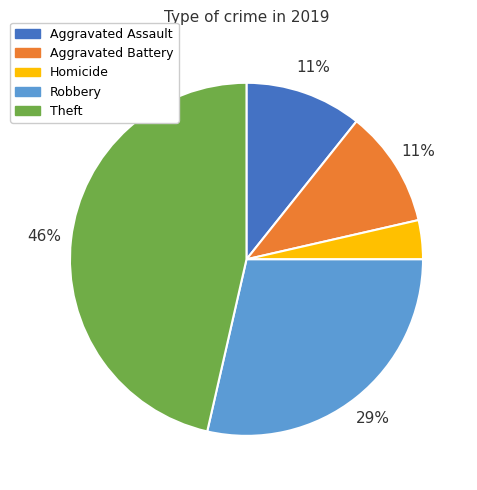

The Theft slice represents 46% of the pie. True or false?

True